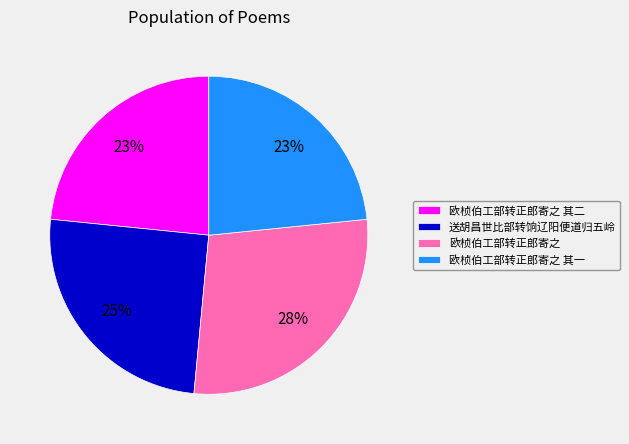

Is 欧桢伯工部转正郎寄之 其一 the majority of the pie?

No